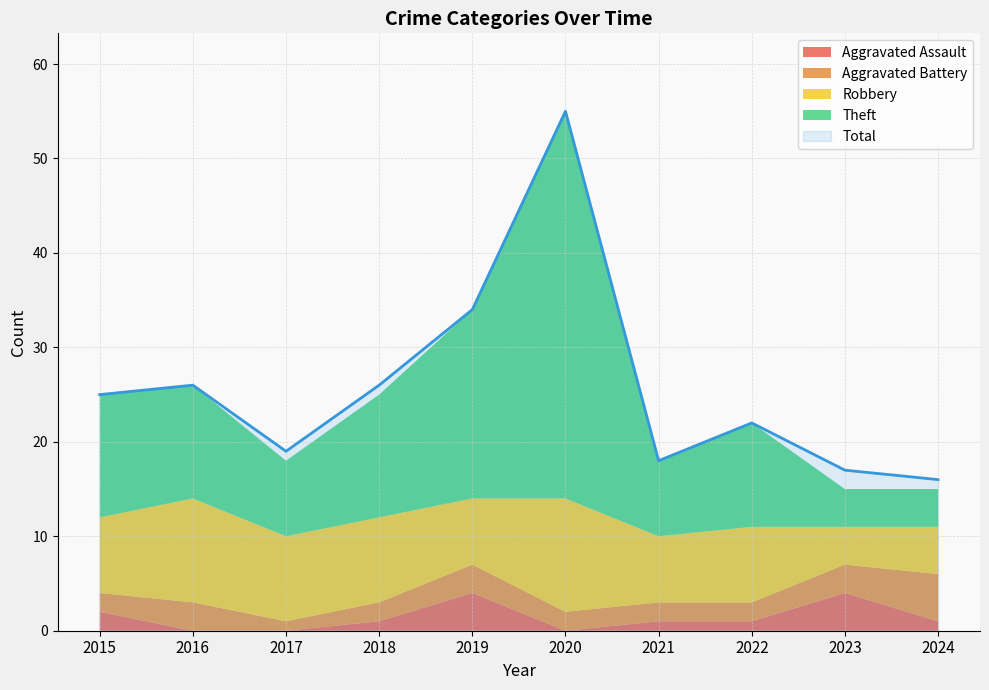

What is the value of the Aggravated Assault point at the 10th from the left?

1